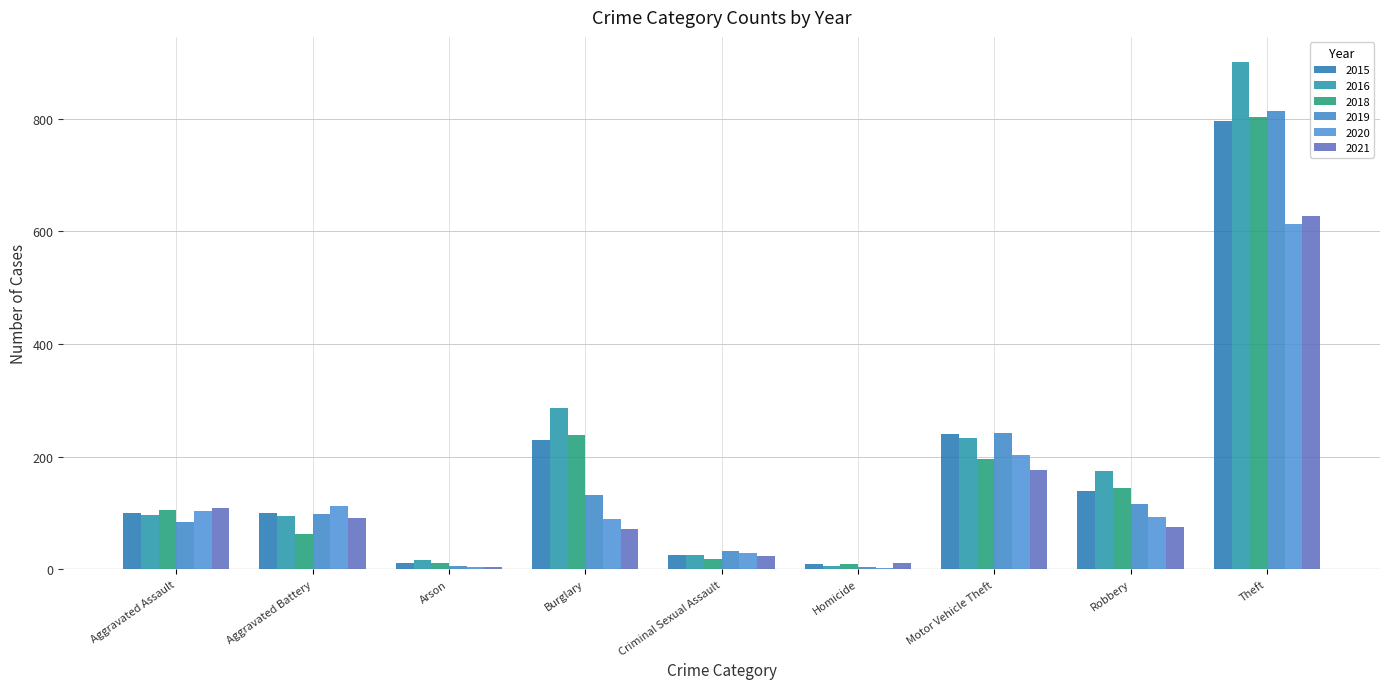

Which series has the largest total across all categories?

2016